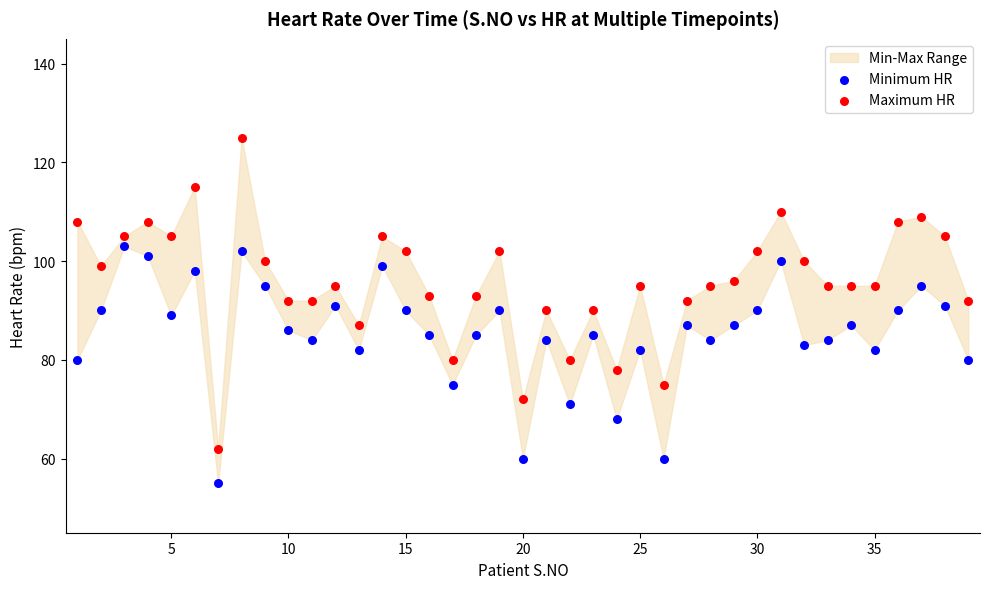

Which series has the widest spread of Y values?

Maximum HR